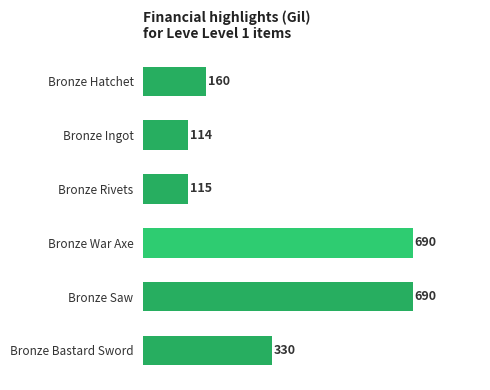

Reading bottom to top, transcribe all the data shown in this chart.

Bronze Bastard Sword=330	Bronze Saw=690	Bronze War Axe=690	Bronze Rivets=115	Bronze Ingot=114	Bronze Hatchet=160